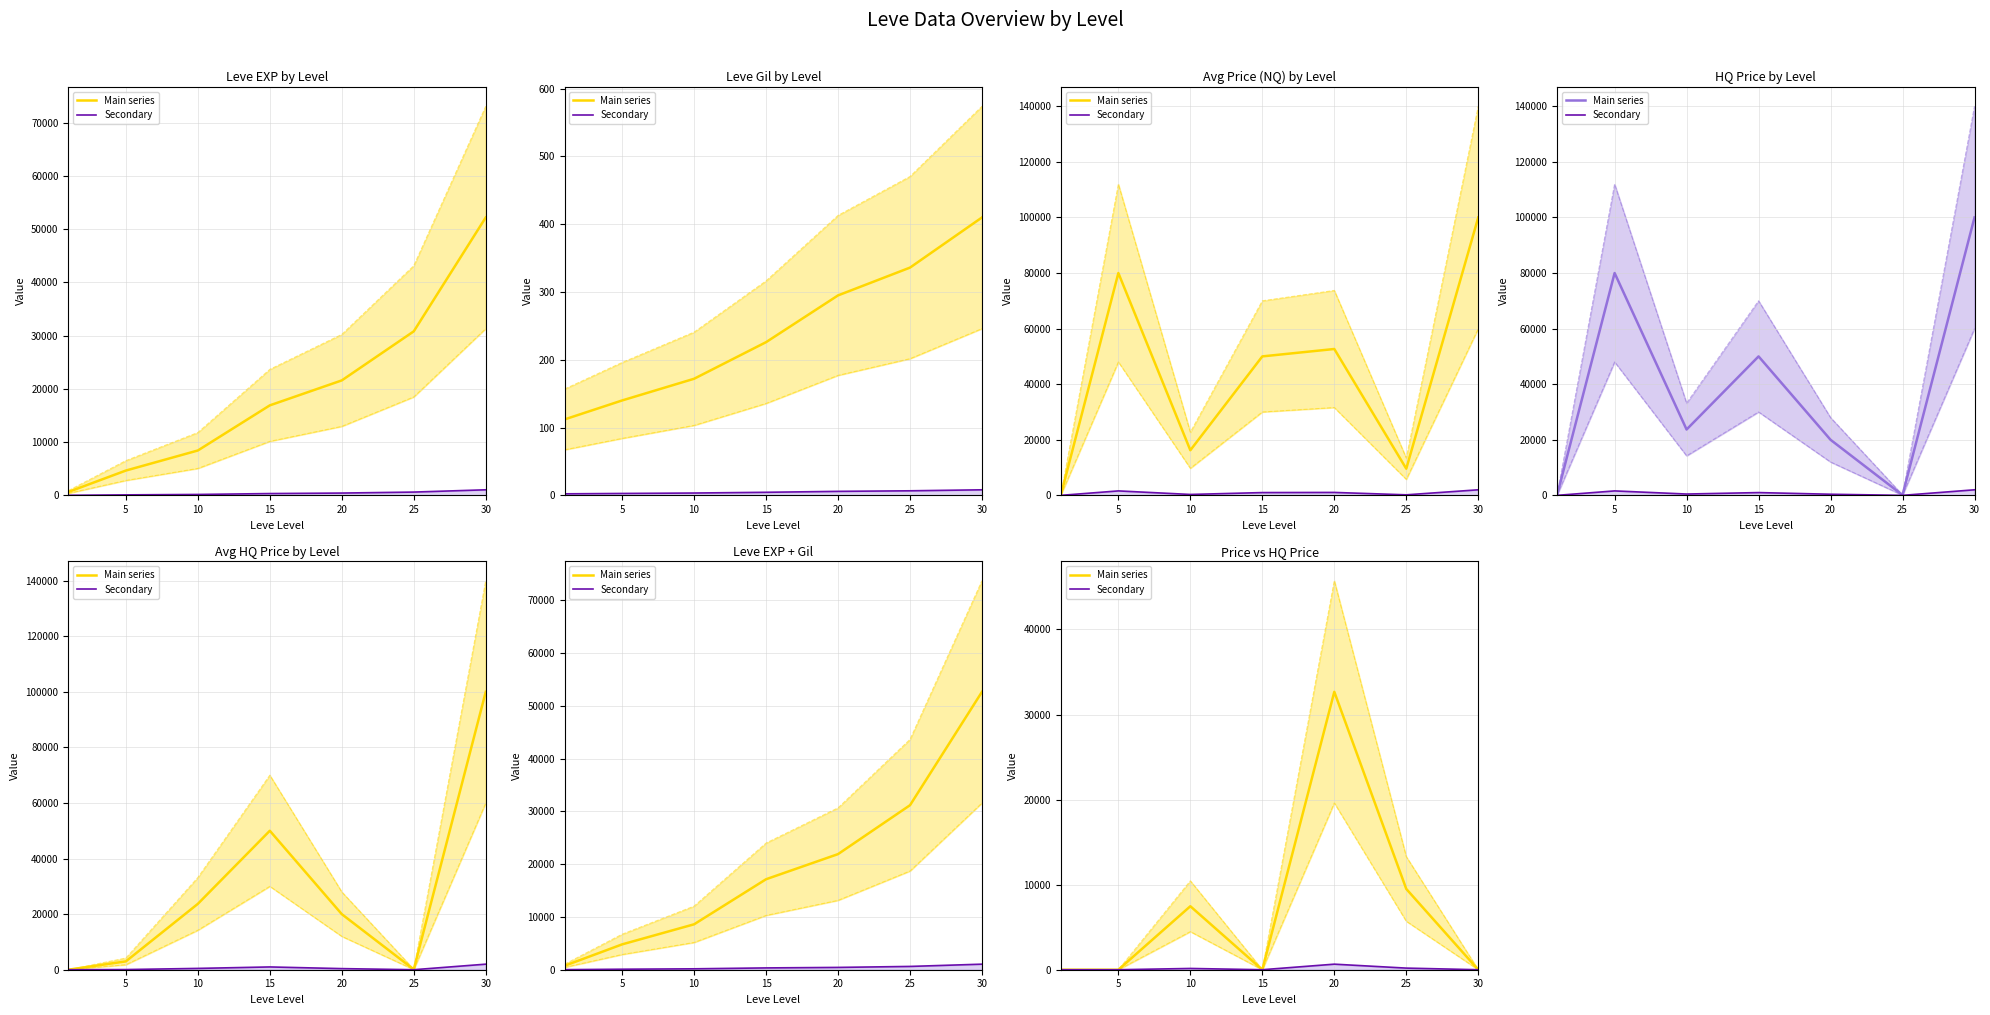

Does the chart have visible grid lines?

Yes